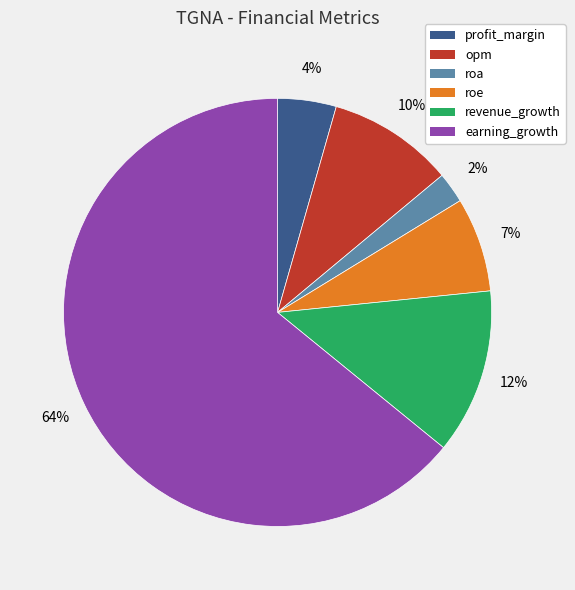

Which slice is the smallest?

roa